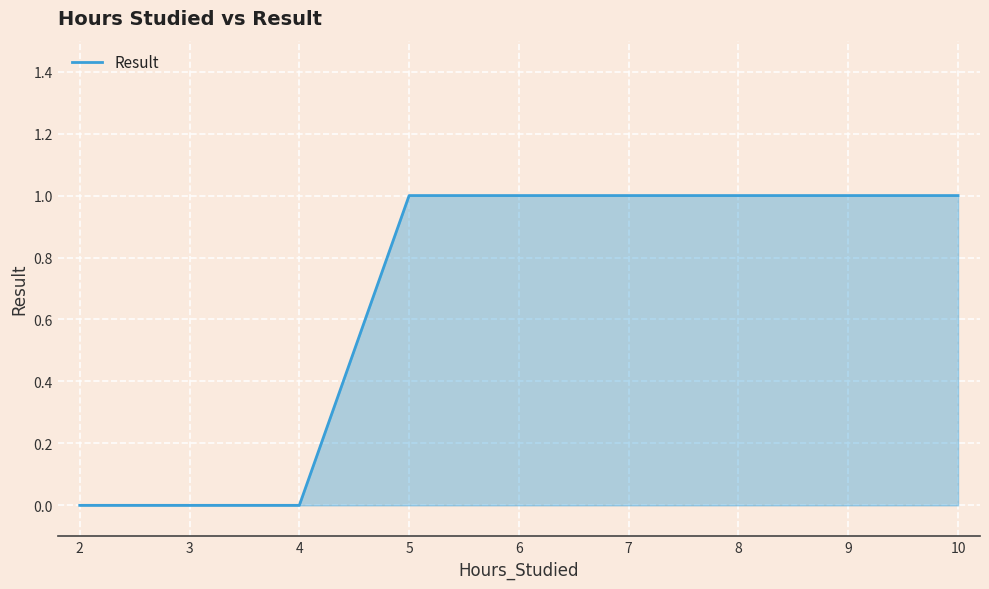

True or false: the data shows 1 at 7.

True